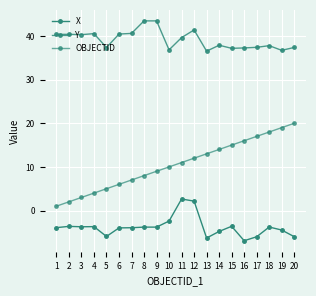

What is the sum of all Y values?

783.0